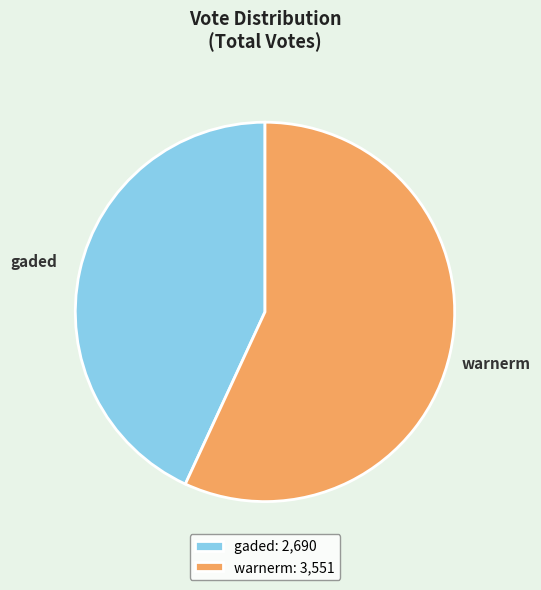

The gaded slice represents 43% of the pie. True or false?

True